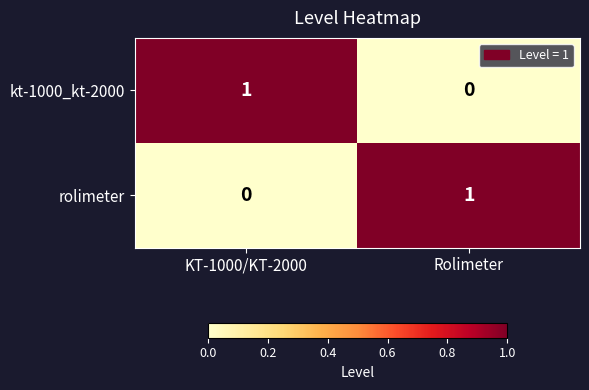

At which label is rolimeter closest to 0?

KT-1000/KT-2000